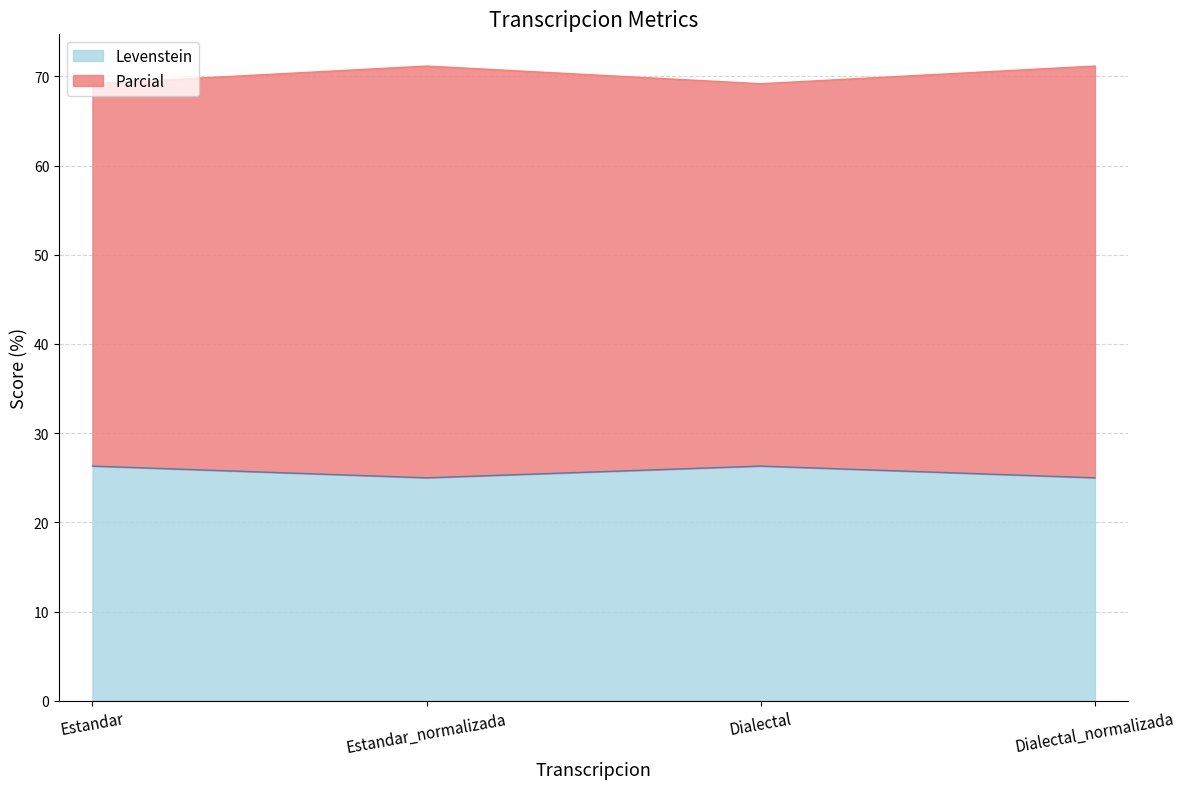

Is it true that Parcial equals 24.4 at Estandar_normalizada?

False